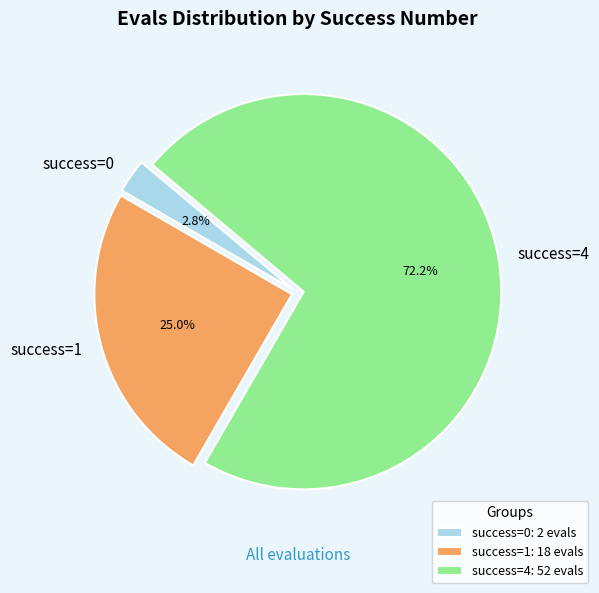

Which has a higher value, success=4 or success=1?

success=4